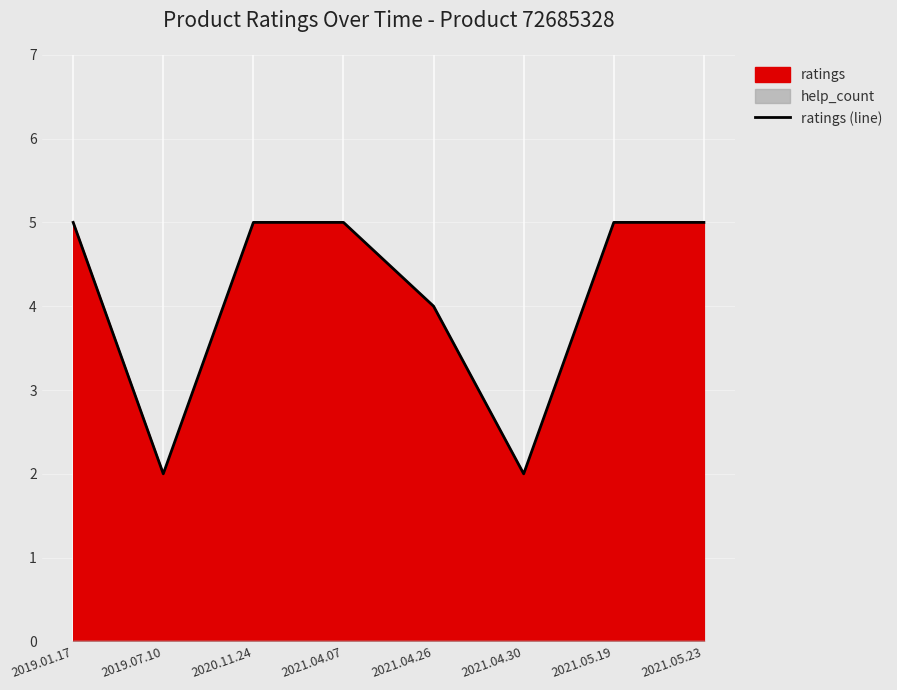

Does the chart display data point markers on the line(s)?

No